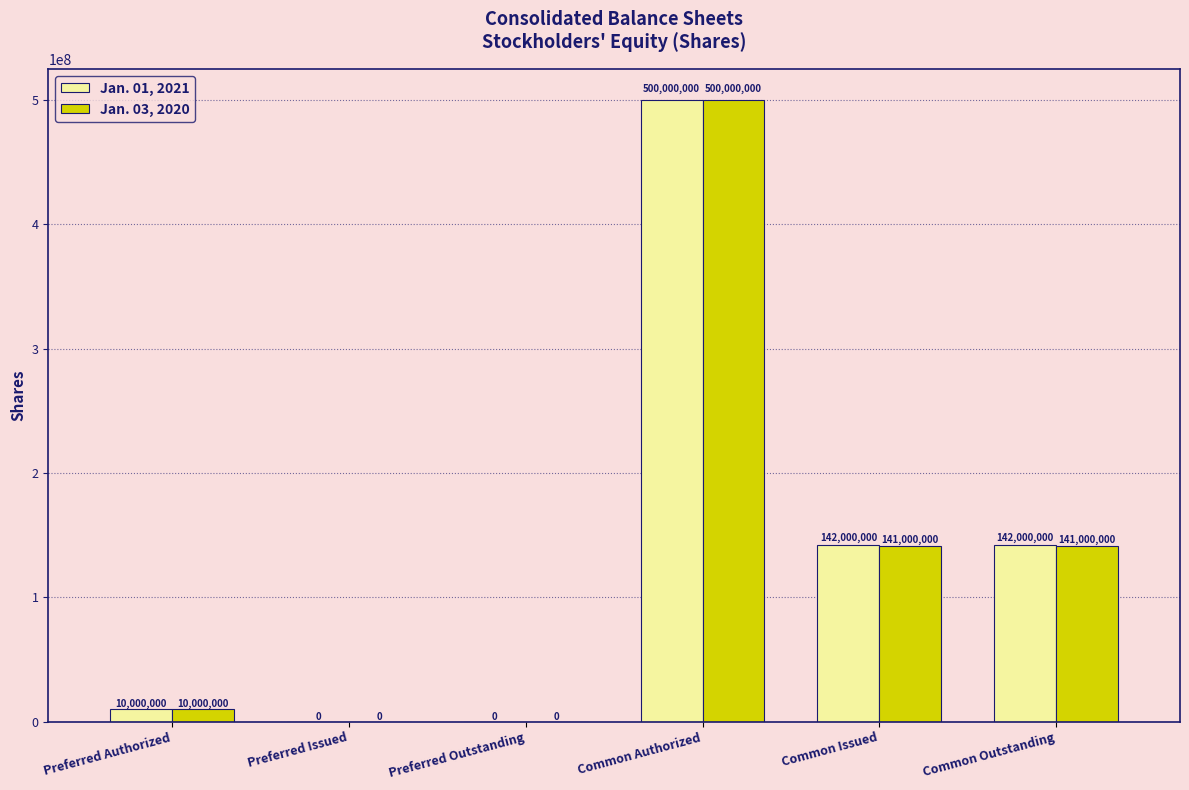

What is the sum of the Jan. 01, 2021 values at Preferred Authorized and Common Issued?

152000000